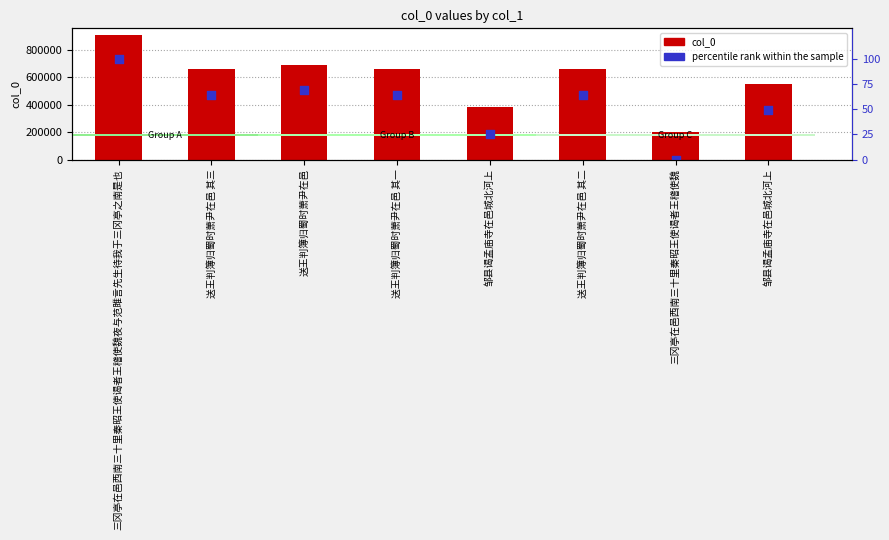

Which series has the largest total across all categories?

col_0